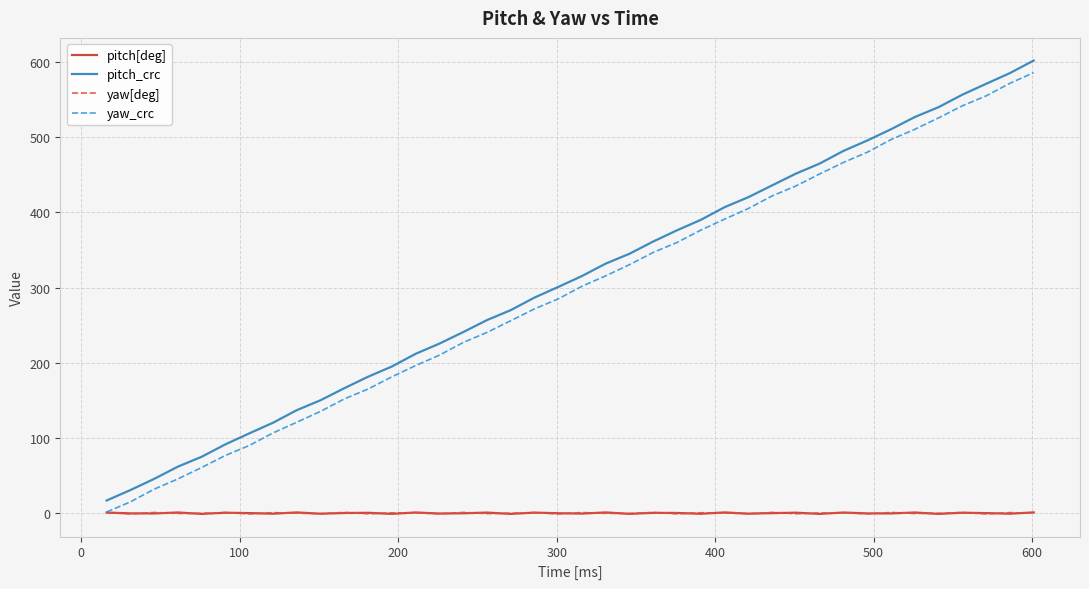

True or false: yaw_crc and pitch_crc cross at least once.

False